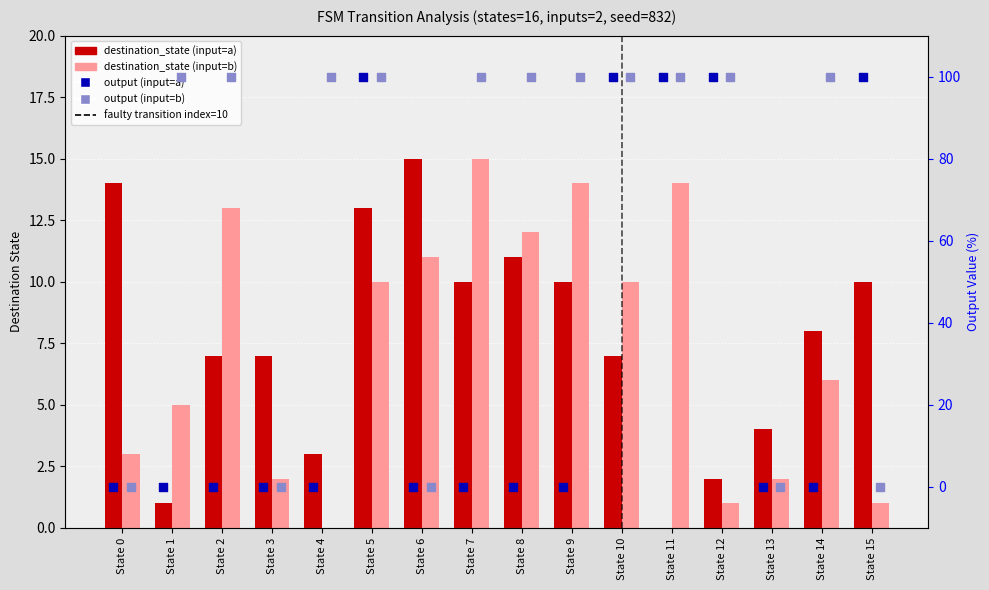

What is the total value across all series at State 6?

26